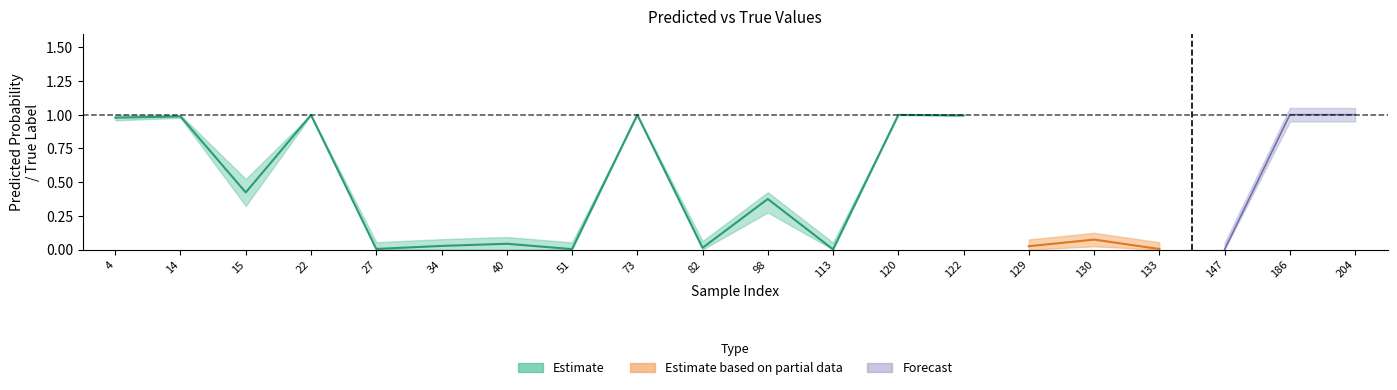

What is the sum of the y_pred_center values at 34 and 98?

0.4